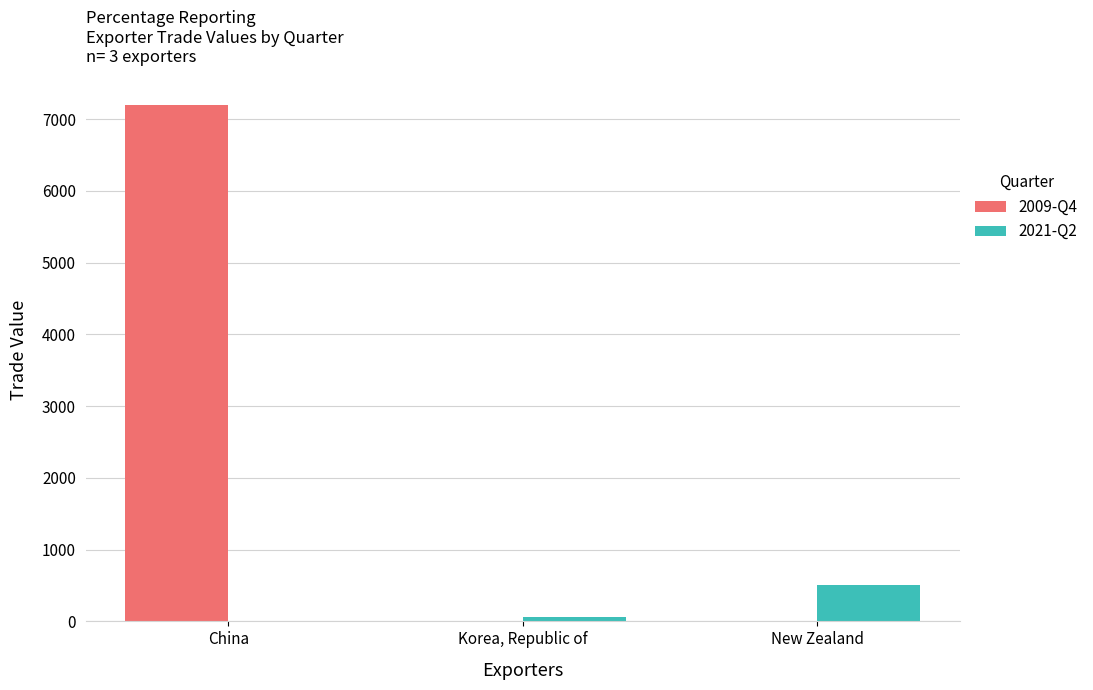

What are all the series names shown in the legend?

2009-Q4, 2021-Q2